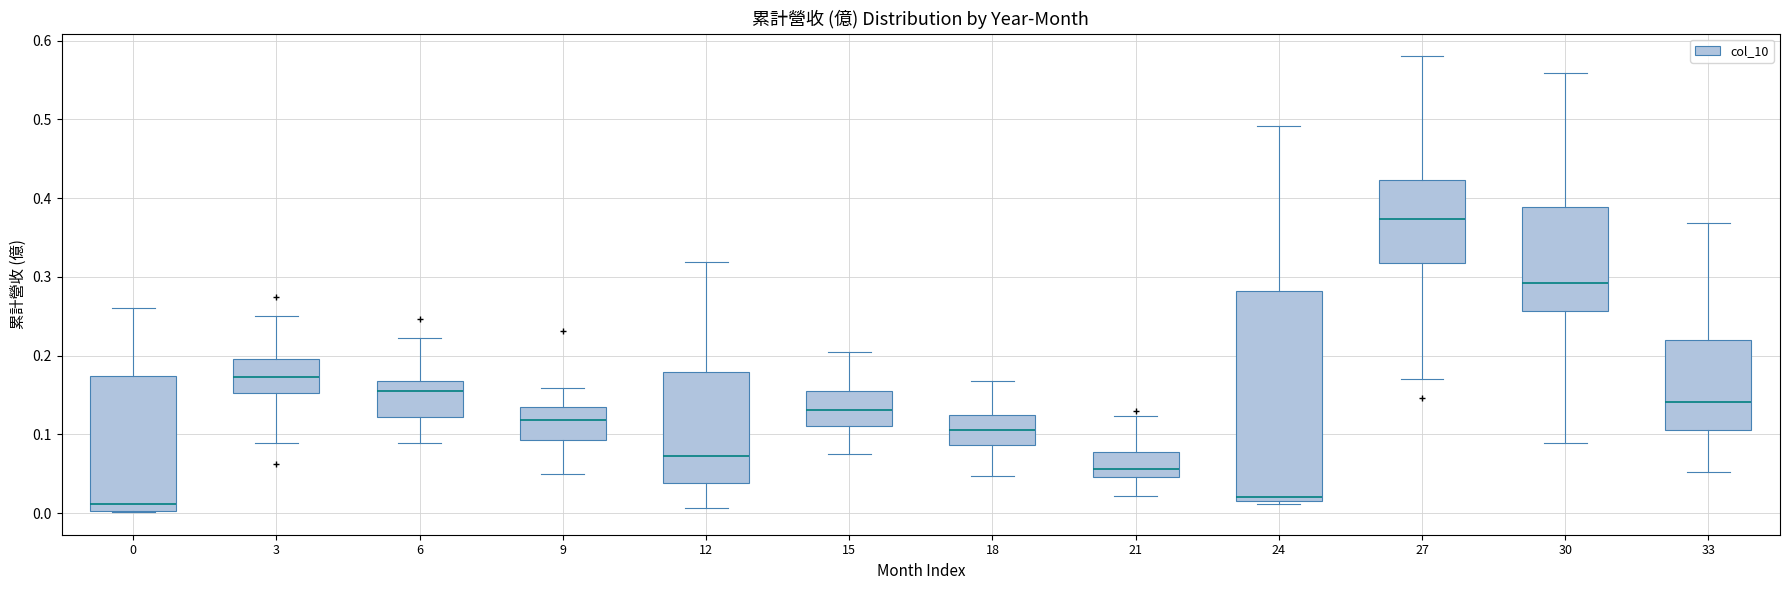

Which box is the tallest, from its lower edge to its upper edge?

24